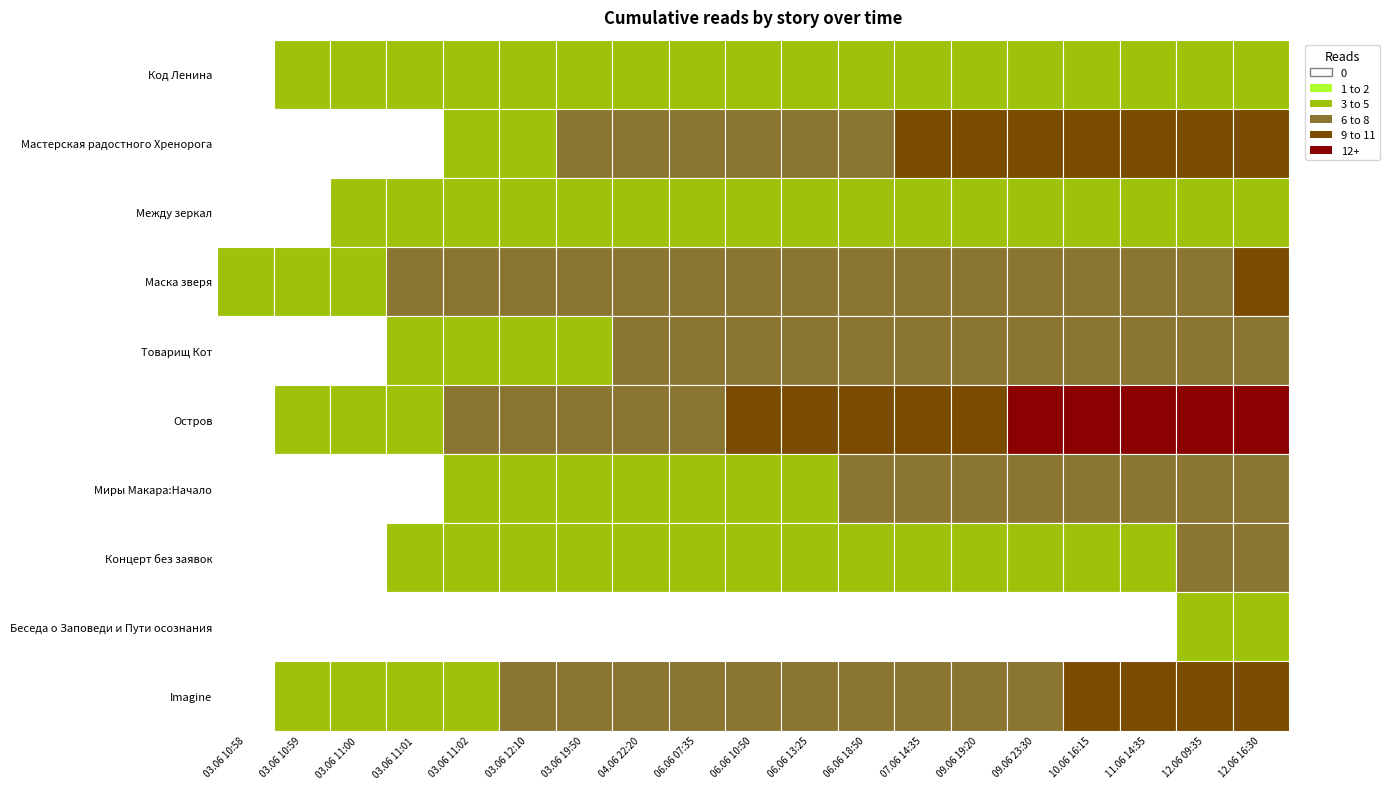

List the series in order of their peak value, highest first.

Остров, Мастерская радостного Хренорога, Imagine, Маска зверя, Товарищ Кот, Миры Макара:Начало, Концерт без заявок, Код Ленина, Между зеркал, Беседа о Заповеди и Пути осознания